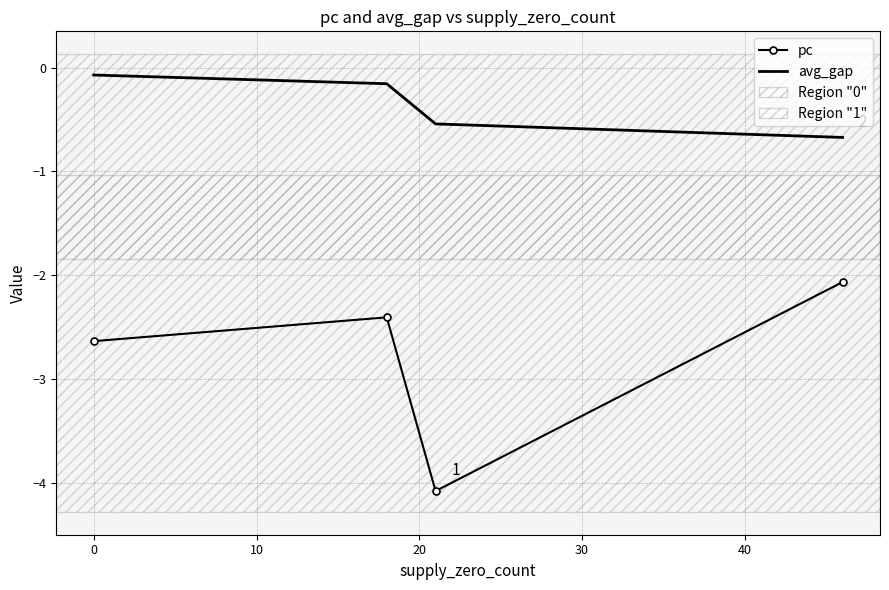

Count the number of categories in the chart.

4